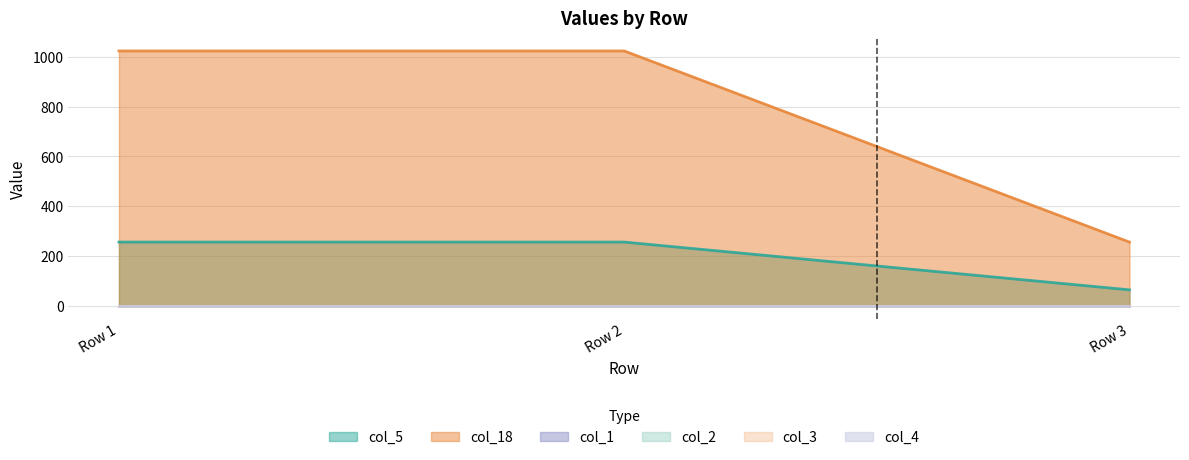

What are all the series names shown in the legend?

col_5, col_18, col_1, col_2, col_3, col_4